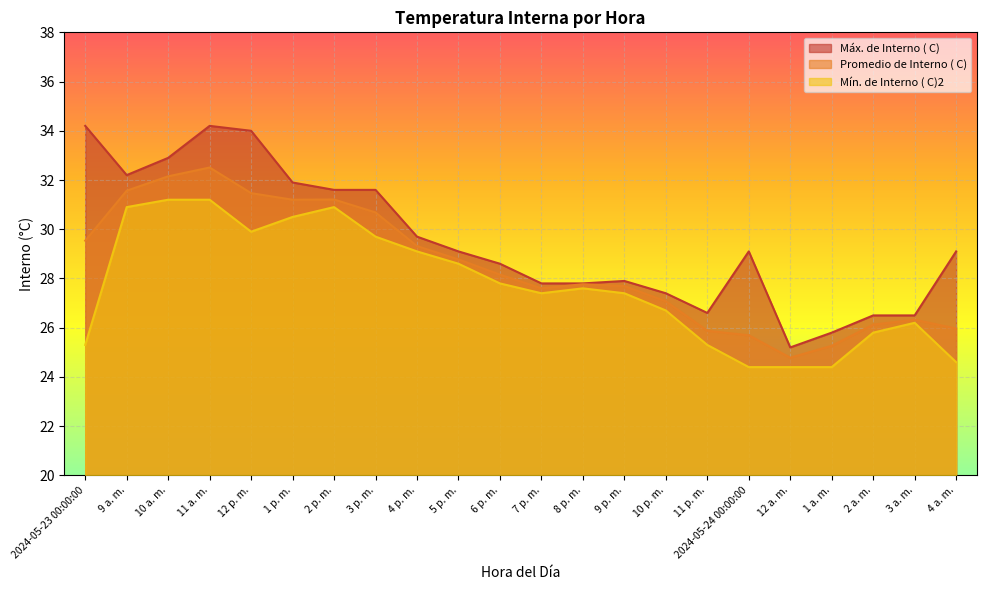

At which label does Mín. de Interno ( C)2 reach its peak?

10 a. m.